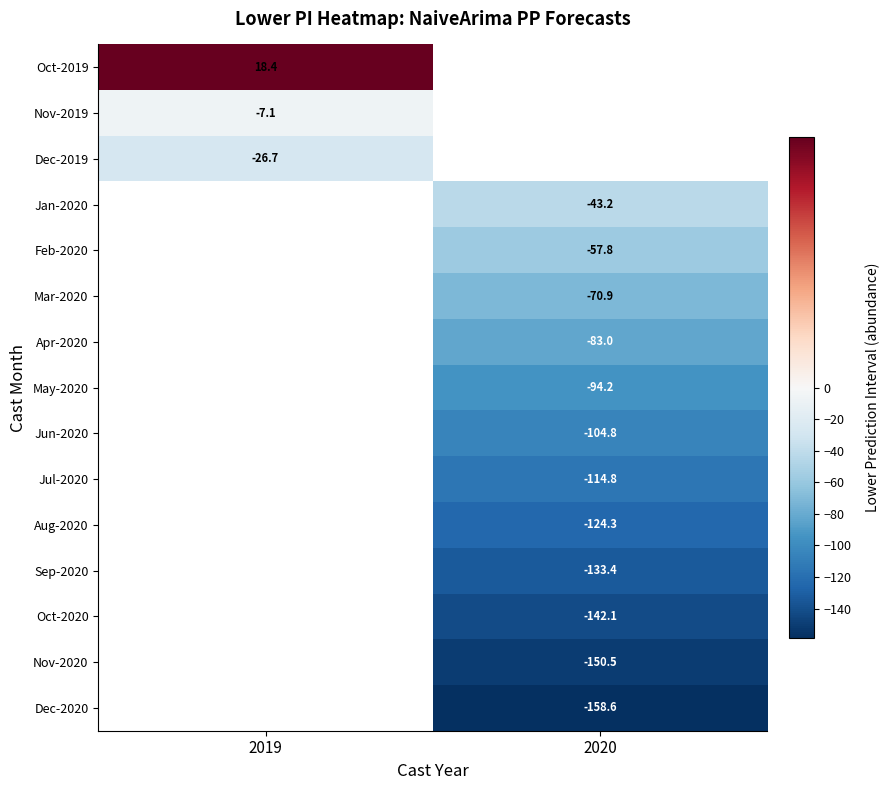

At how many categories does at least one series exceed -117?

2